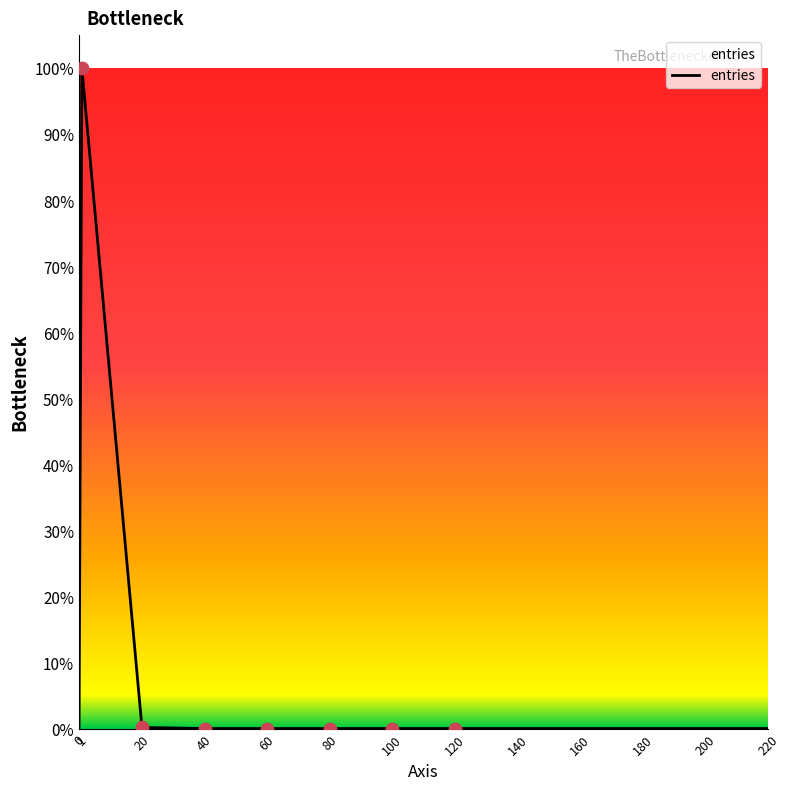

Which has a higher value, 40 or 200?

40